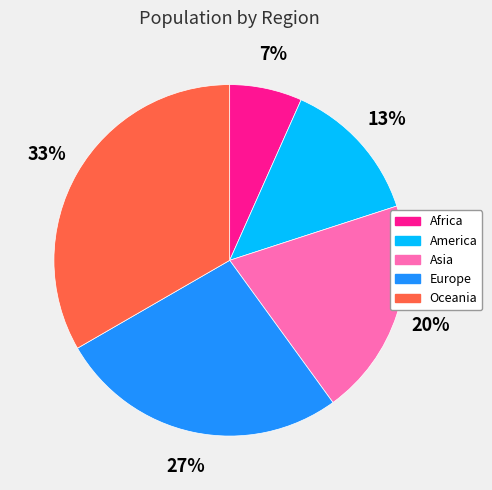

Is there a majority slice in this chart?

No